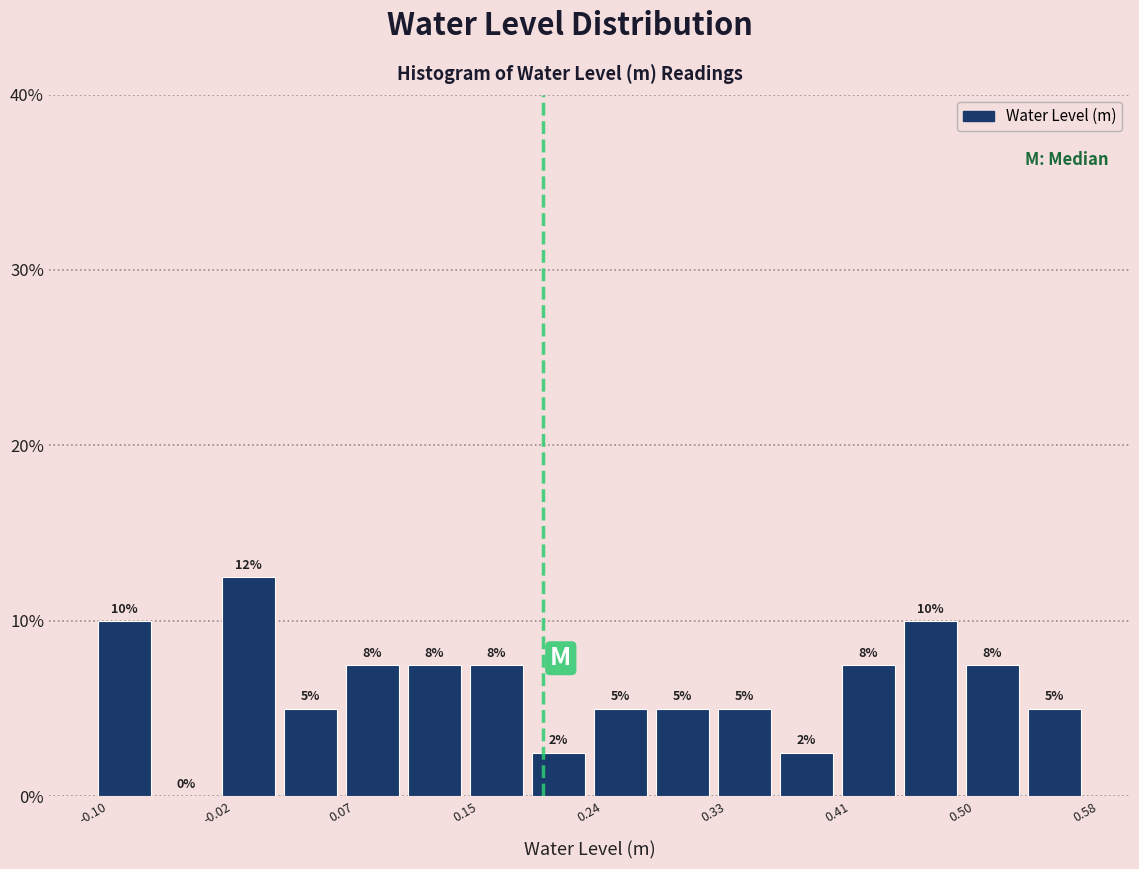

Over which range of the x-axis is the bar tallest?

-0.02 to 0.02